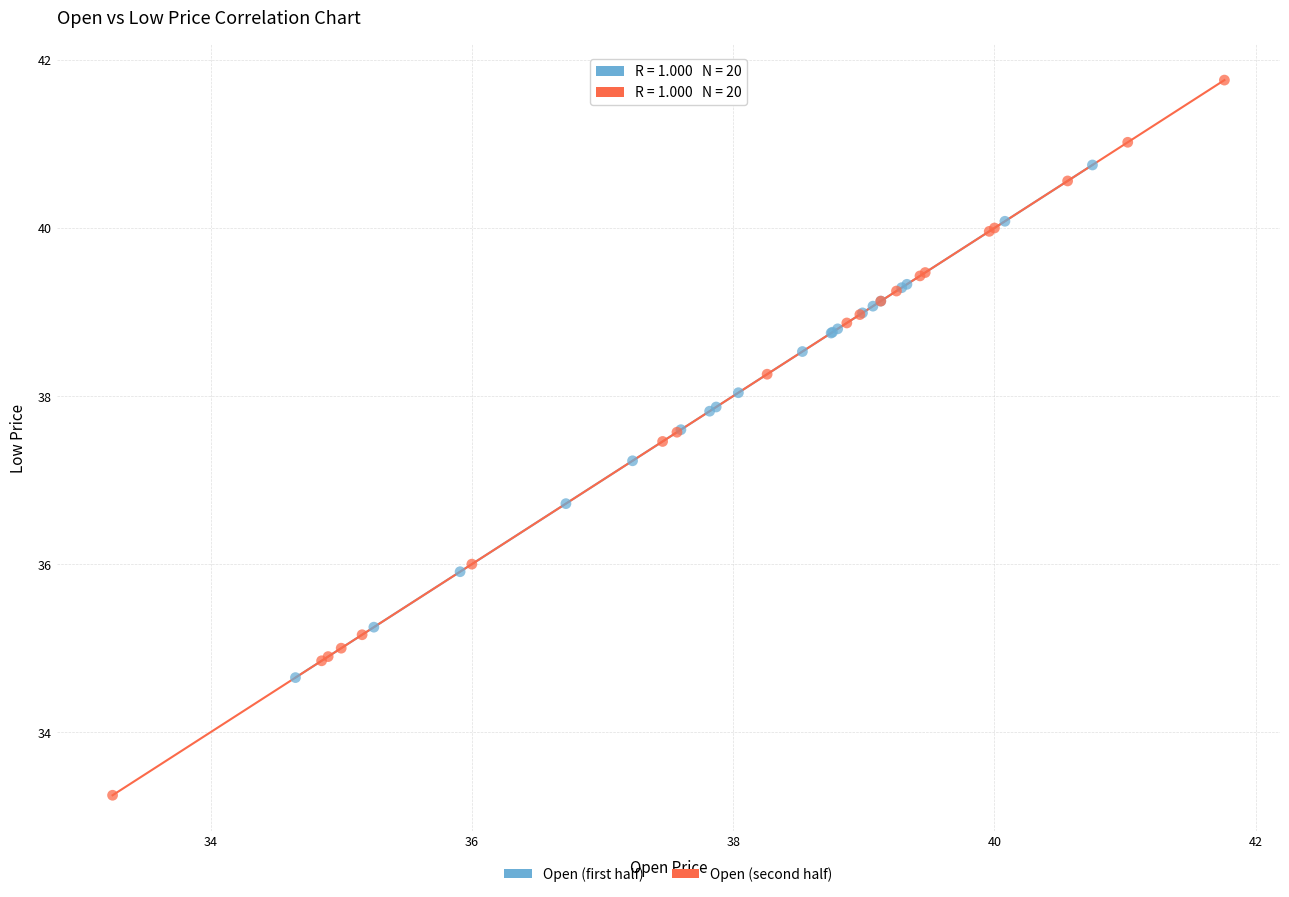

Which series contains the lowest Y value?

Open (second half)